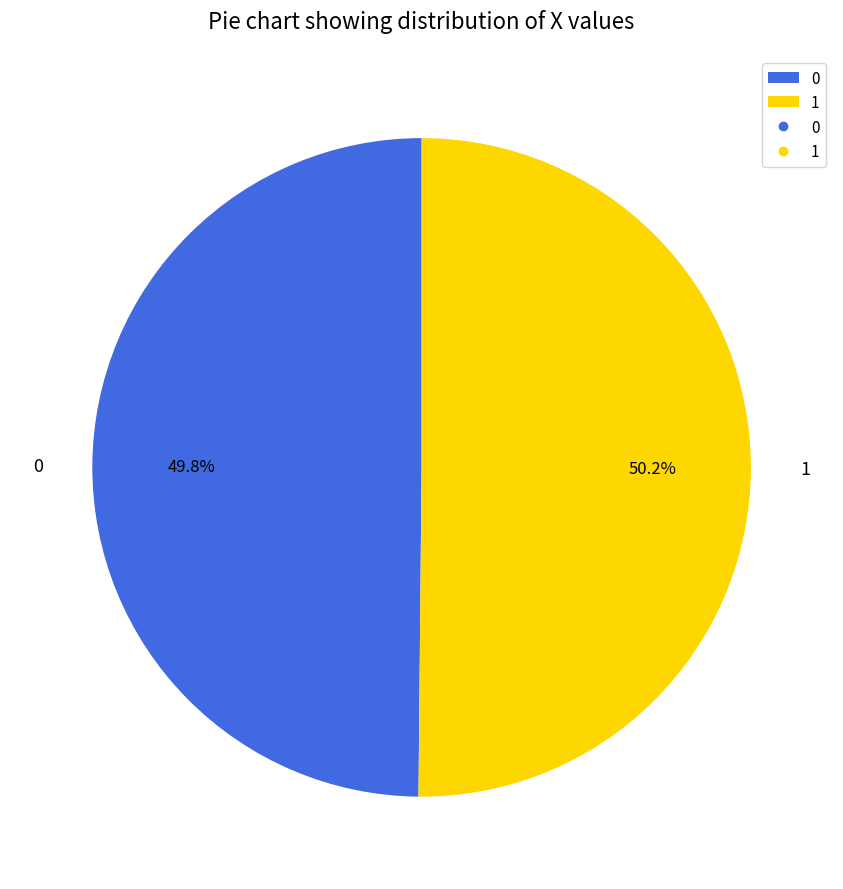

Count the number of slices in the pie.

2